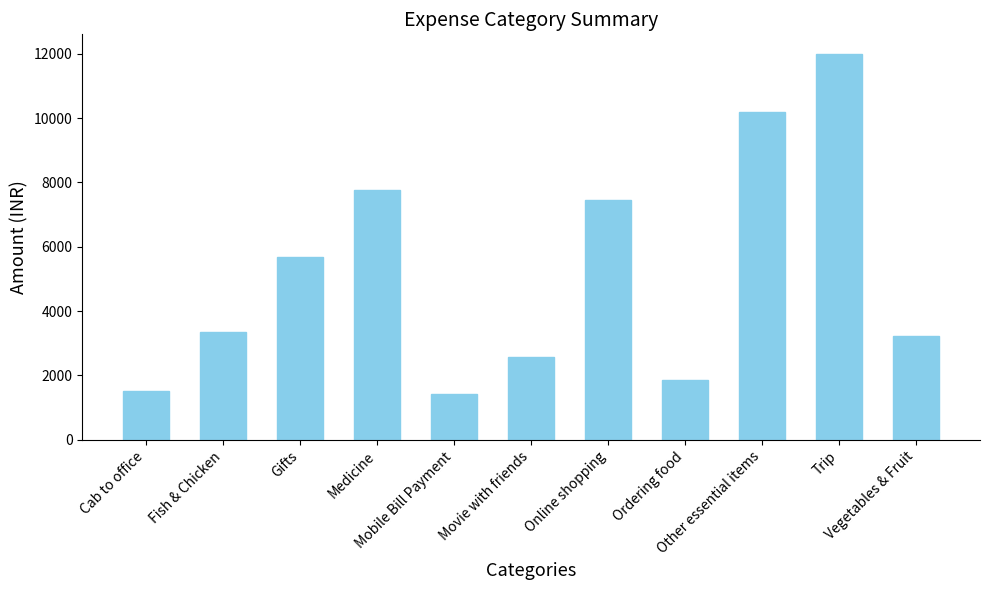

What is the maximum value shown in the chart?

12000.0